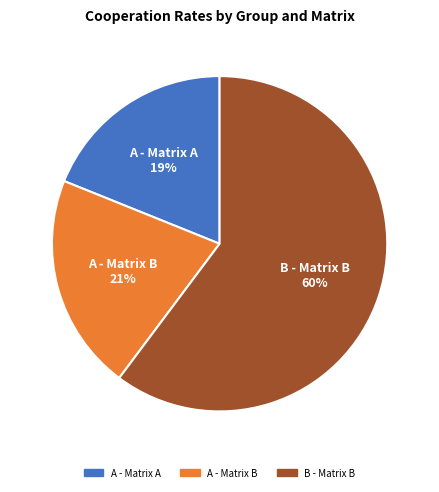

Count the number of slices in the pie.

3